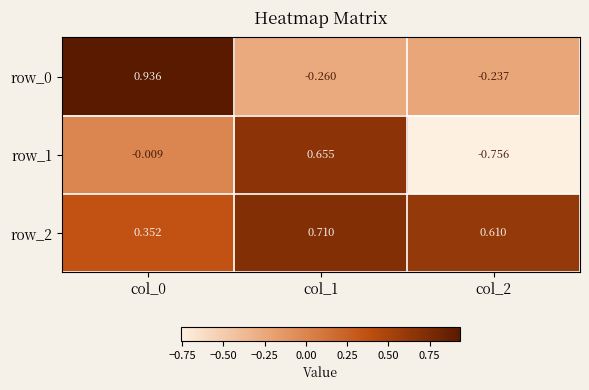

Is the value of row_2 at col_2 greater than the value of row_1 at col_0?

Yes